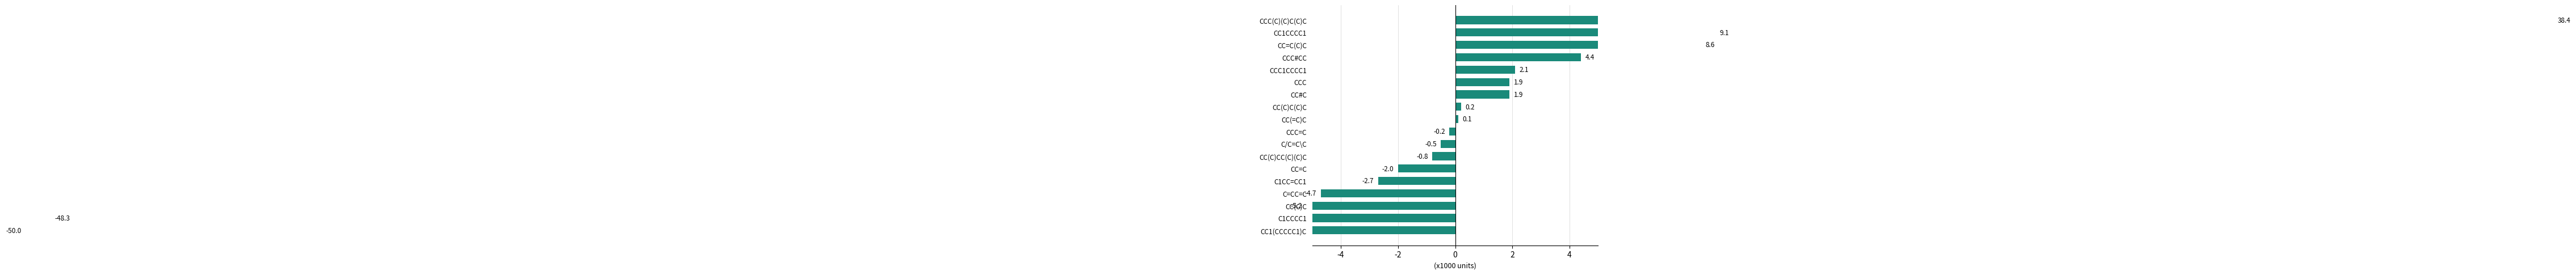

The chart shows a value of -2.7 at C1CC=CC1. True or false?

True